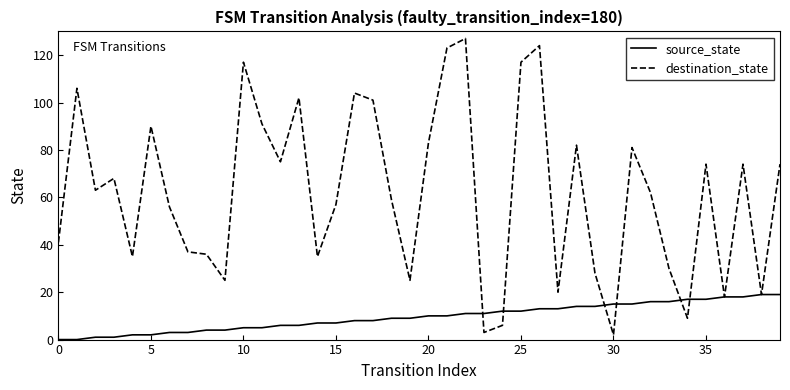

Rank the series by their maximum value, from lowest to highest.

source_state, destination_state